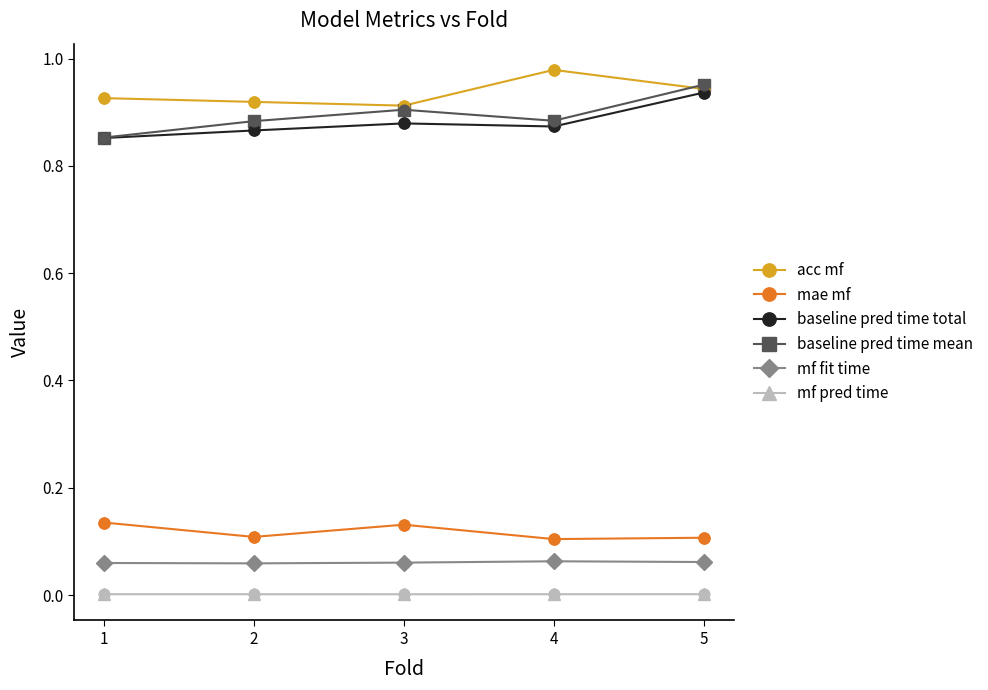

True or false: baseline pred time mean has more than 2 points higher than both neighbors.

False